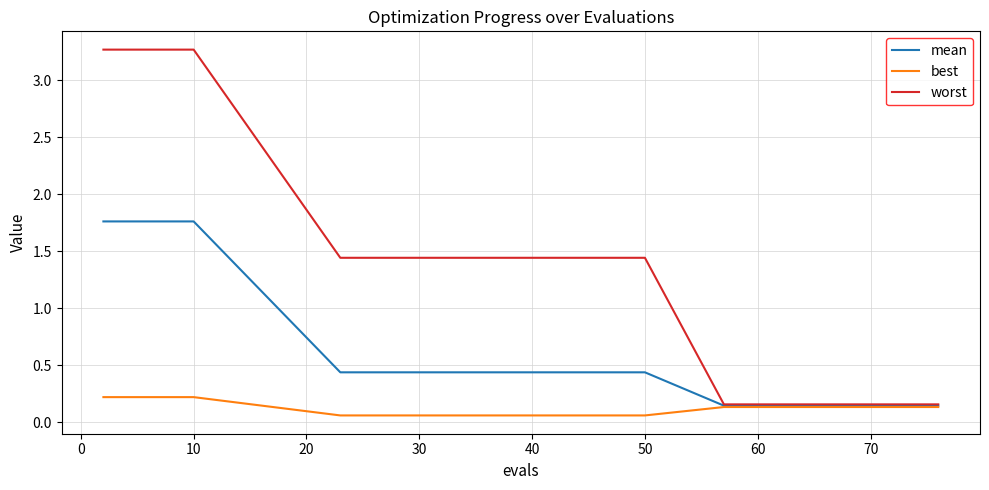

Which series has the largest range (max minus min)?

worst